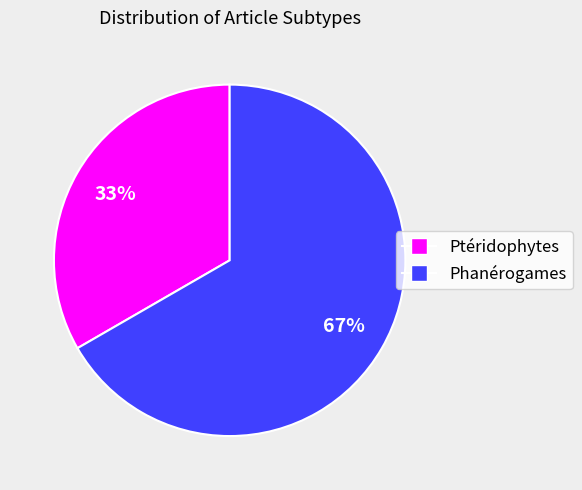

Which category accounts for the majority?

Phanérogames